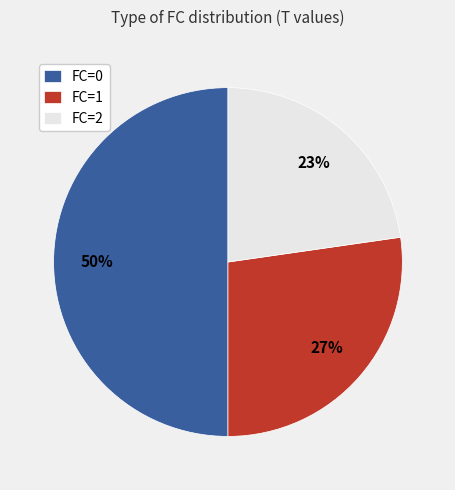

Is it true that FC=2 is 23% of the pie?

True